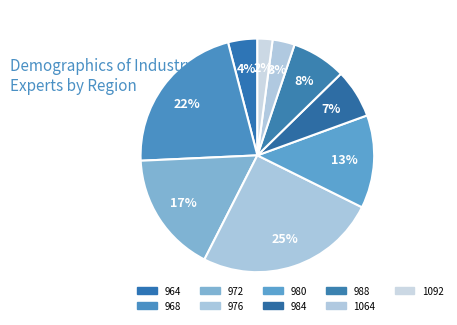

Between 988 and 972, which is larger?

972